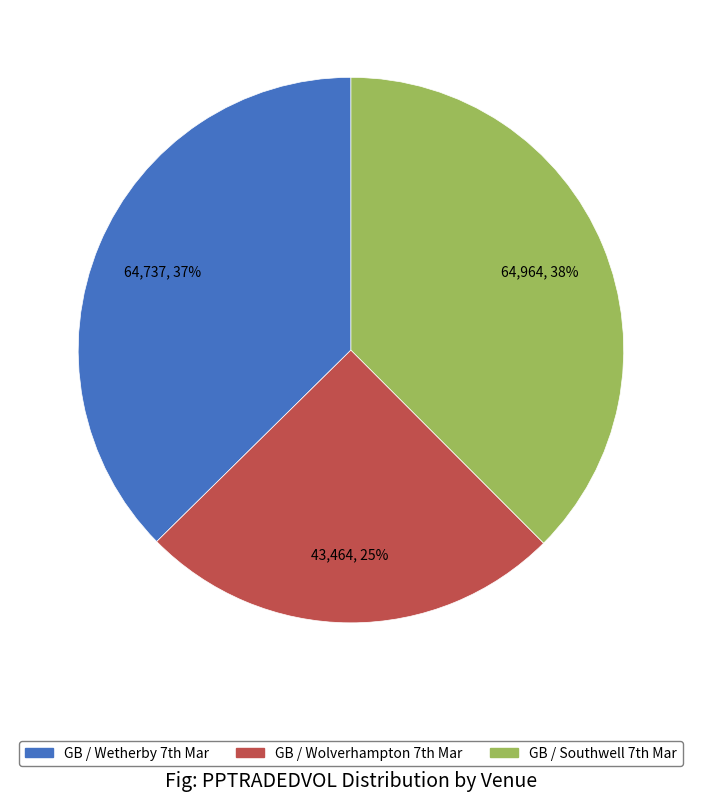

How many slices are in this pie chart?

3